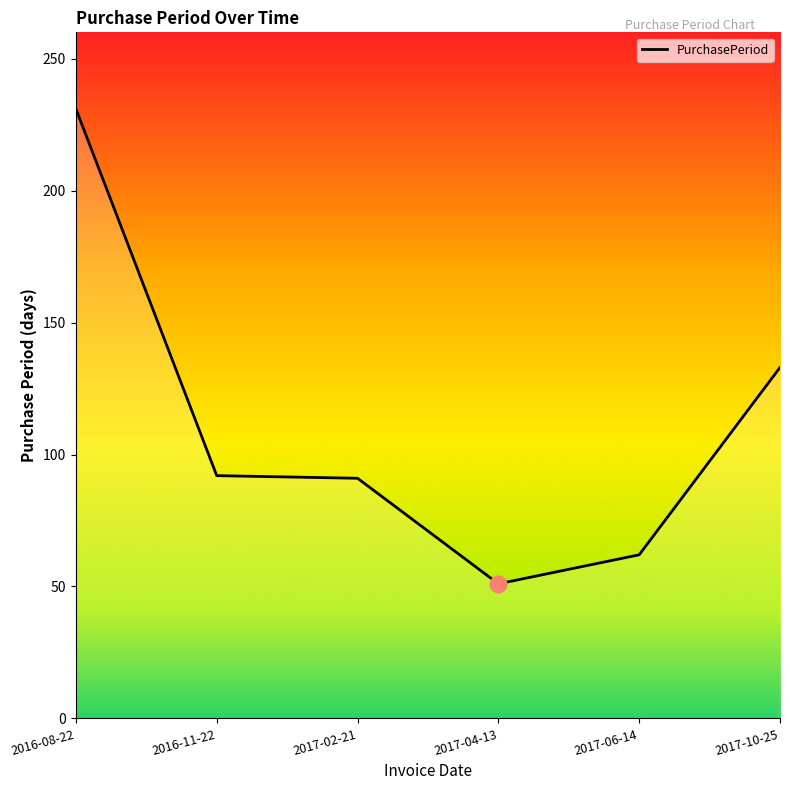

Where does the data first go above 92?

2016-08-22